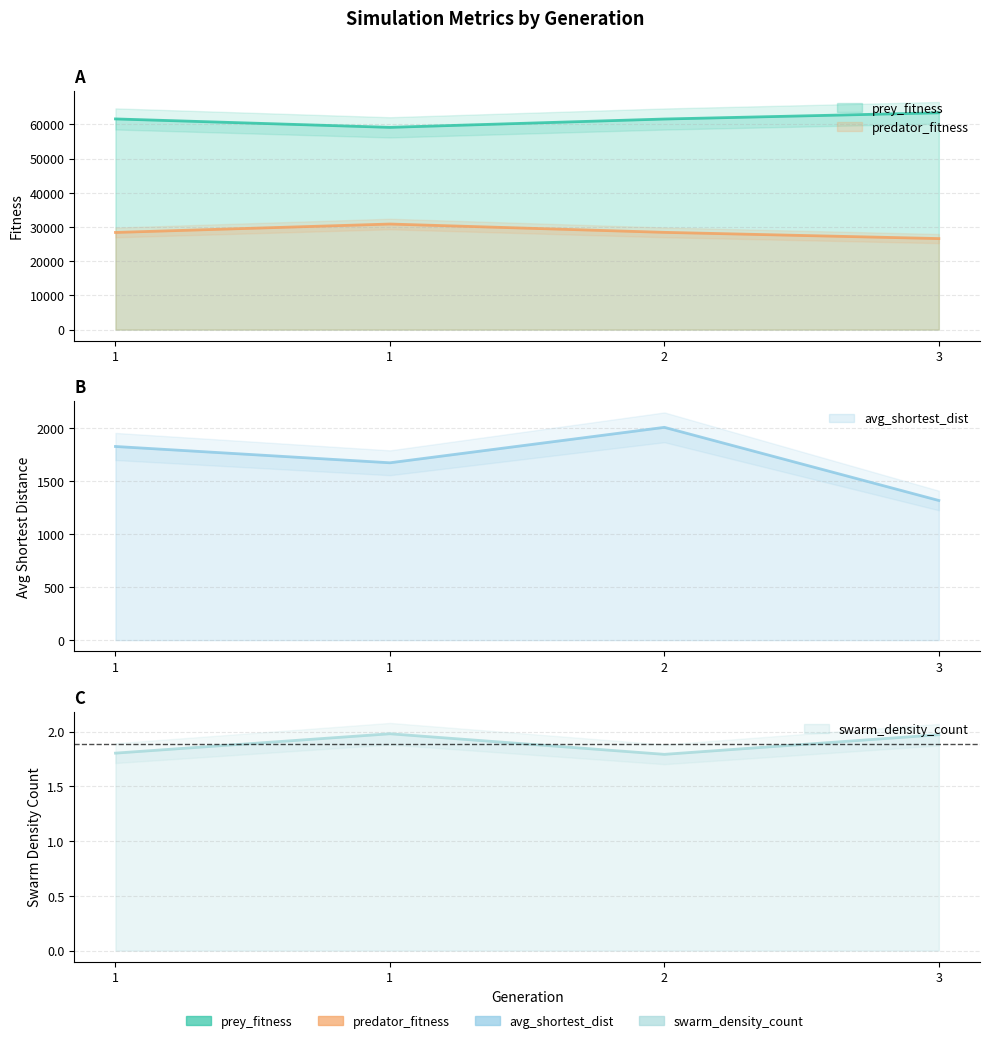

What is the sum of all predator_fitness values?

114330.0